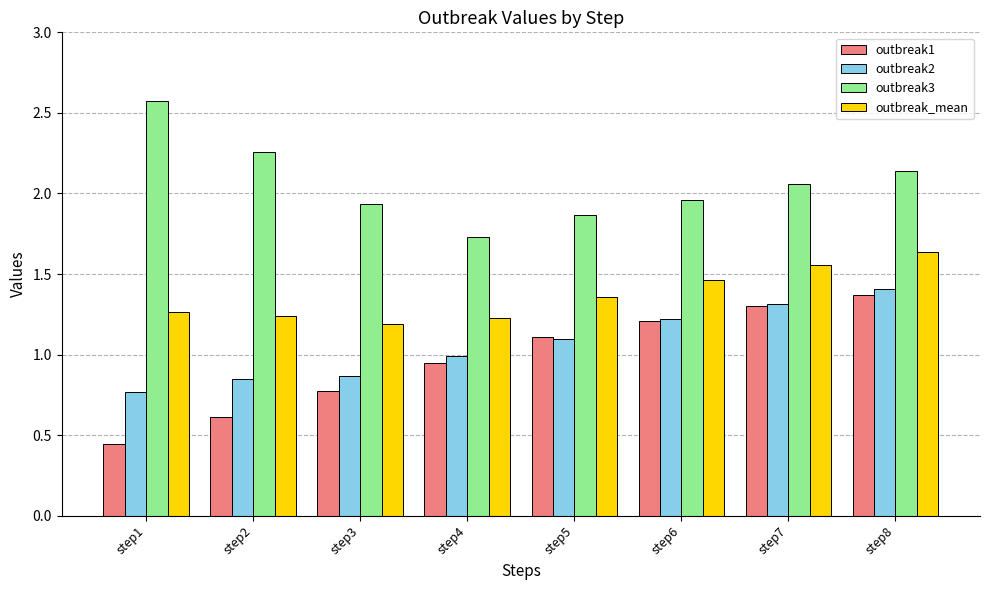

List the series in order of their peak value, lowest first.

outbreak1, outbreak2, outbreak_mean, outbreak3